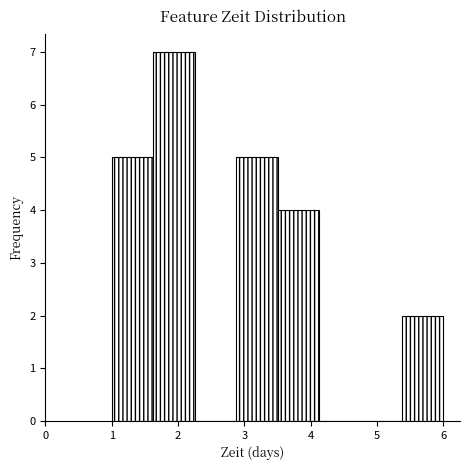

What is the height of the bar covering 1.6 to 2.3 on the x-axis? Neither the bar edges nor the heights are printed on the chart, so give them approximately, as read against the axes.

7